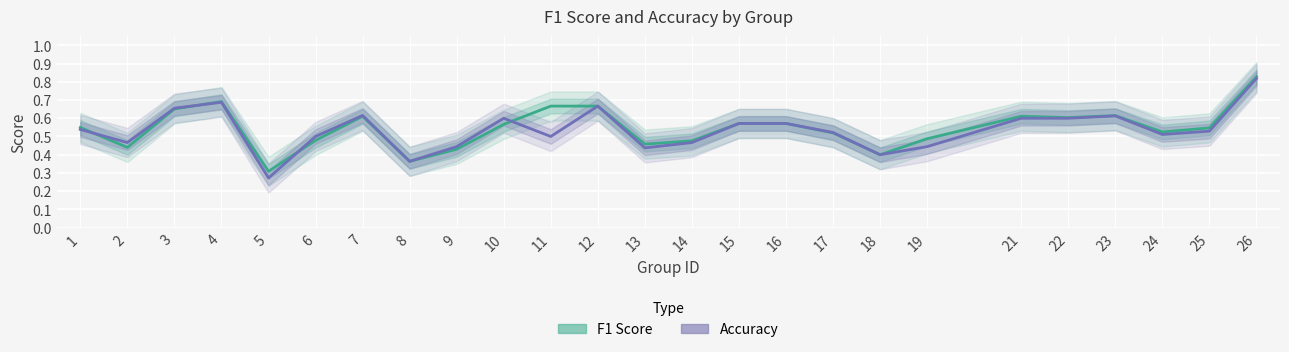

At which category is the sum across all series the highest?

26